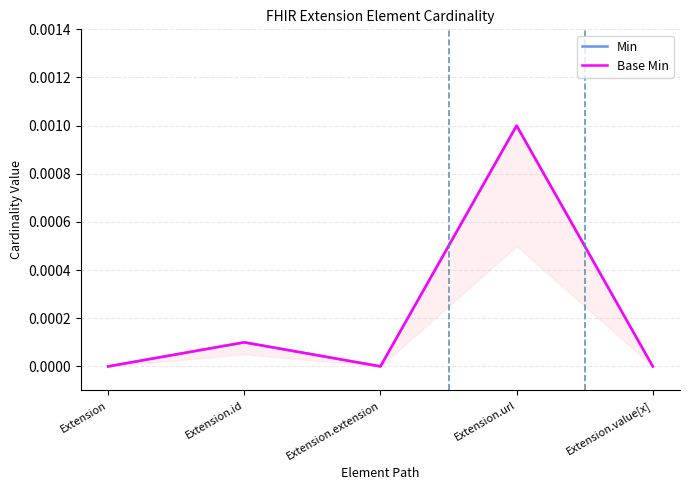

At which category is the sum across all series the highest?

Extension.url